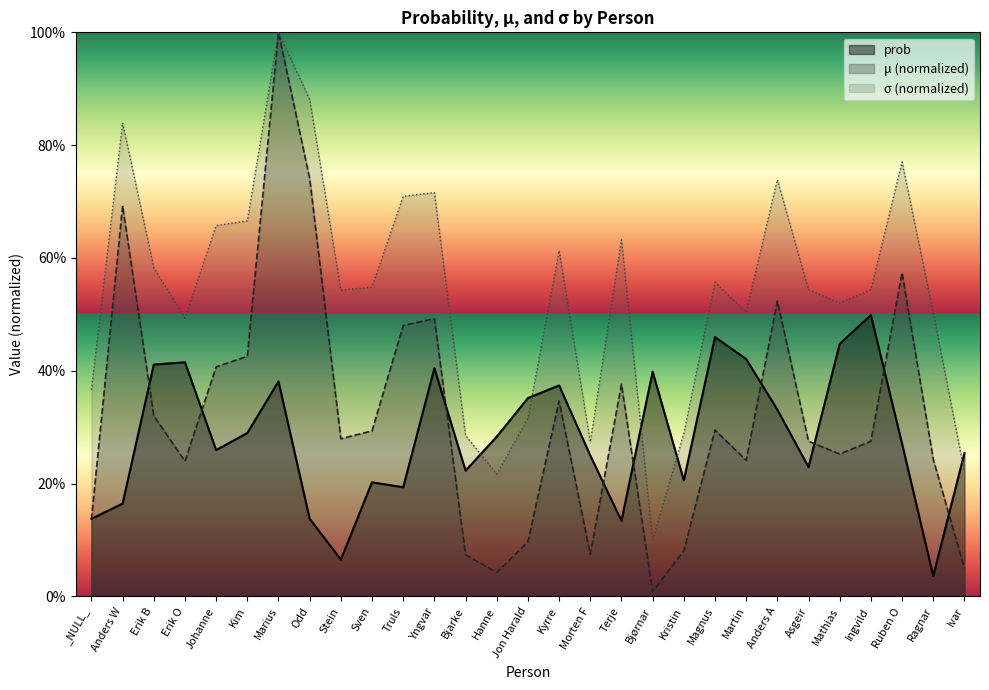

Does the chart have visible grid lines?

No